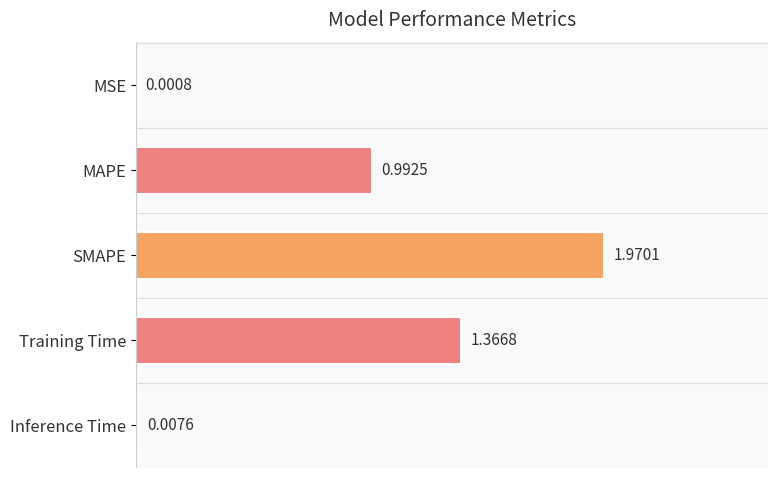

Which has a higher value, Inference Time or Training Time?

Training Time